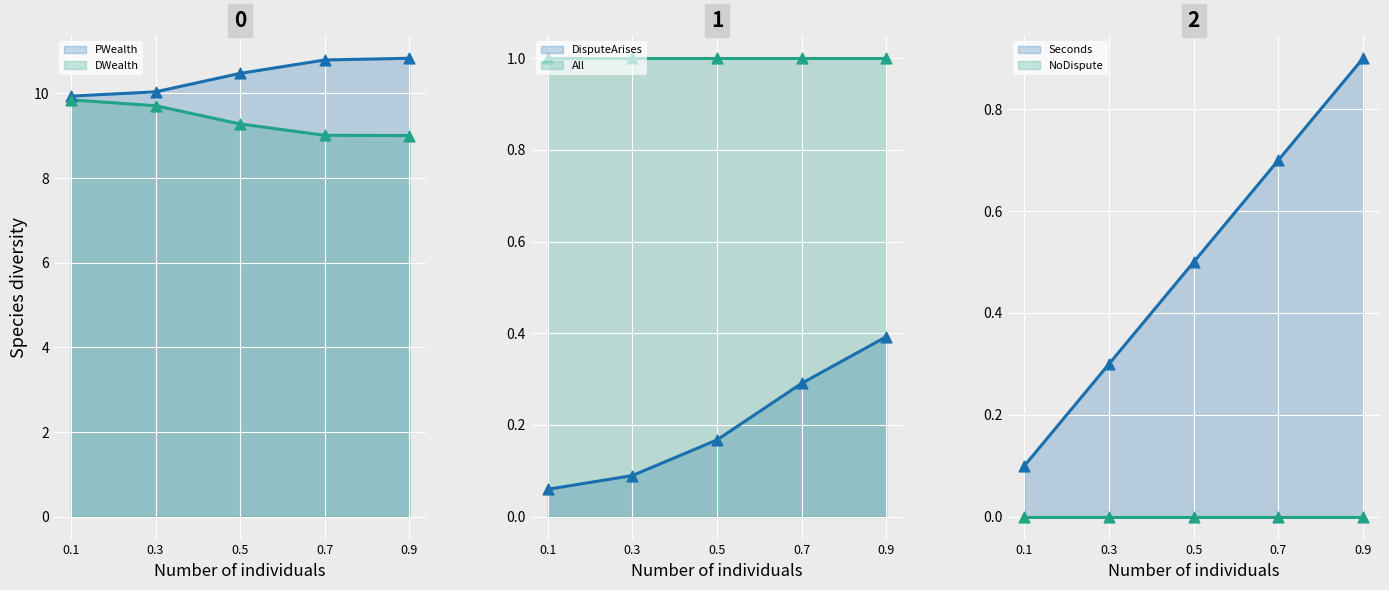

Which series contains the highest Y value?

PWealth